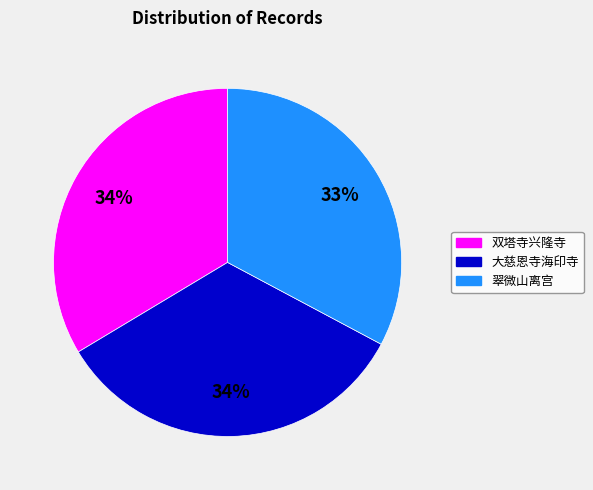

To the nearest percent, what is the difference between the 双塔寺兴隆寺 and 翠微山离宫 slice percentages?

1%